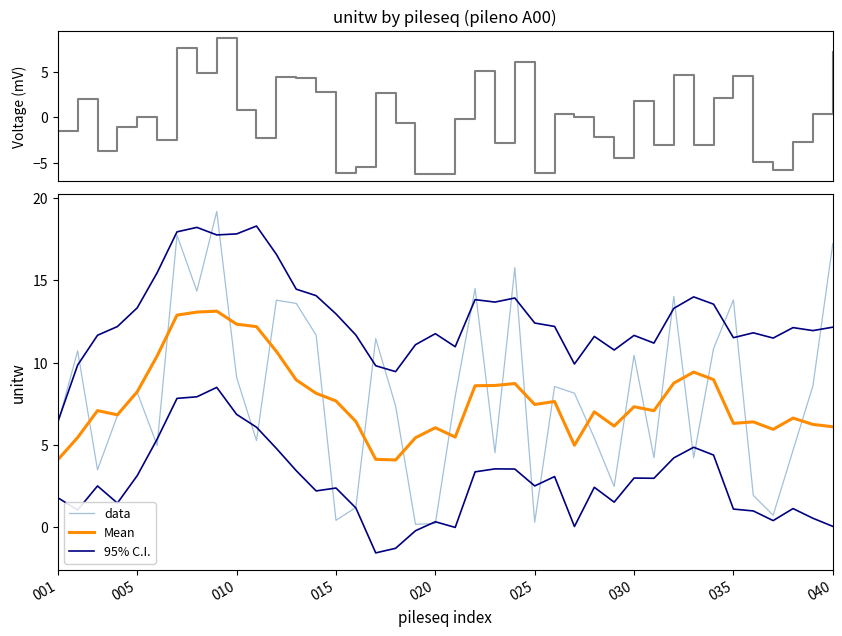

What is the greatest value displayed?

19.2